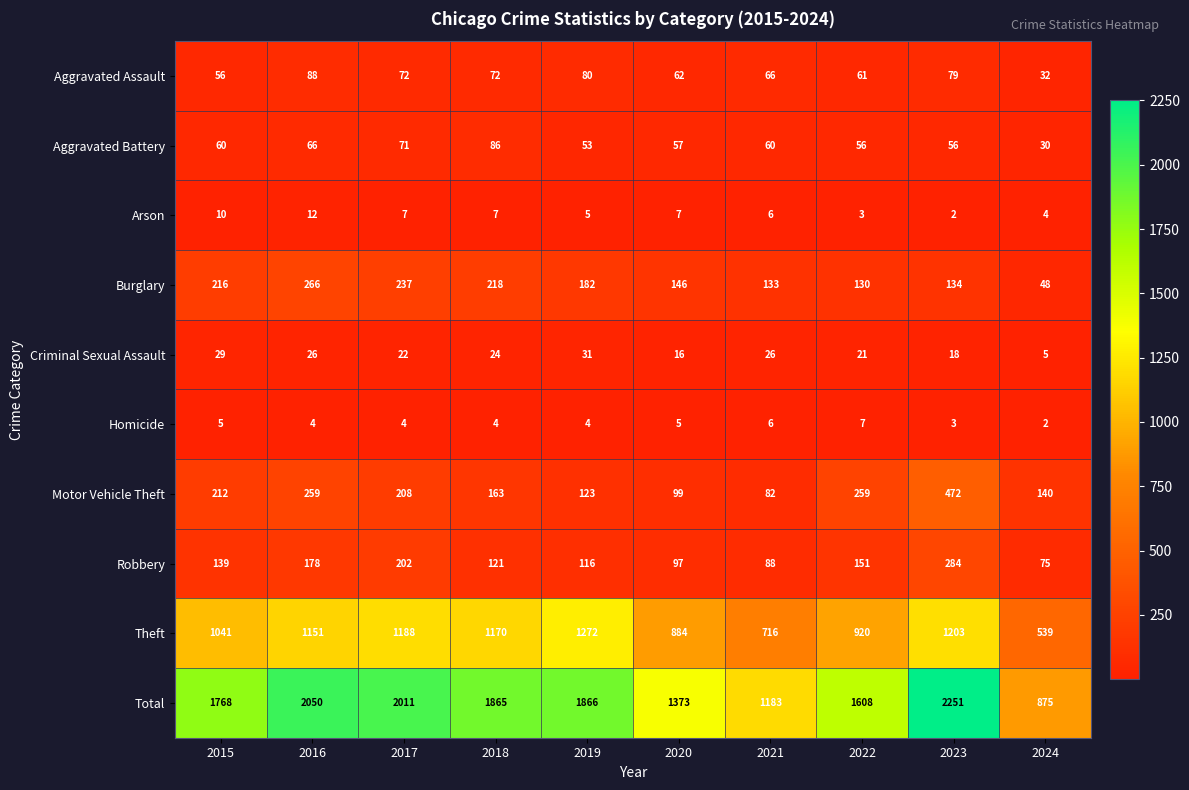

Which series has the largest total across all categories?

Total